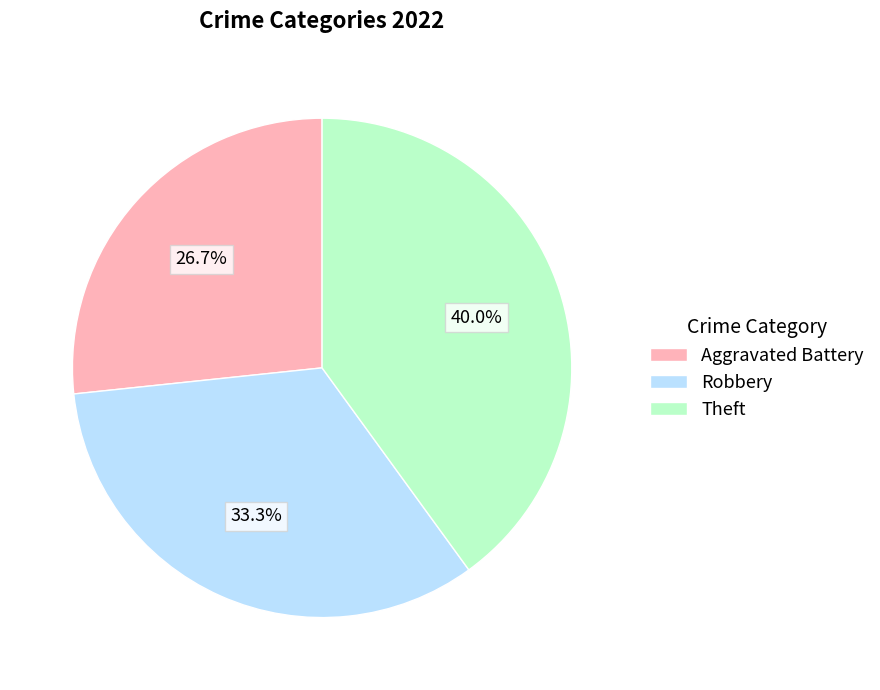

Which slice is the largest?

Theft